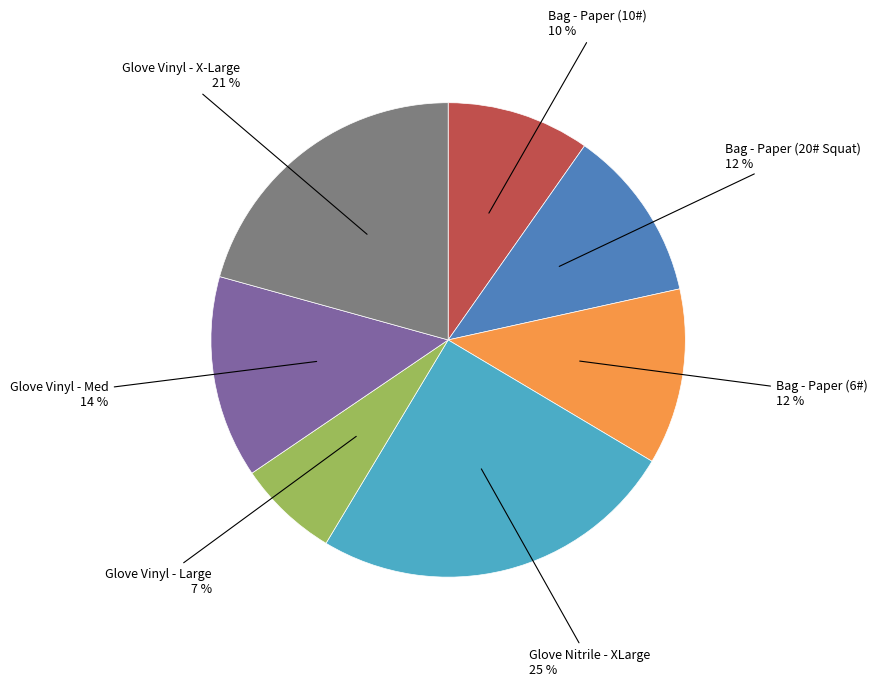

Between Bag - Paper (10#) and Glove Vinyl - Med, which is larger?

Glove Vinyl - Med